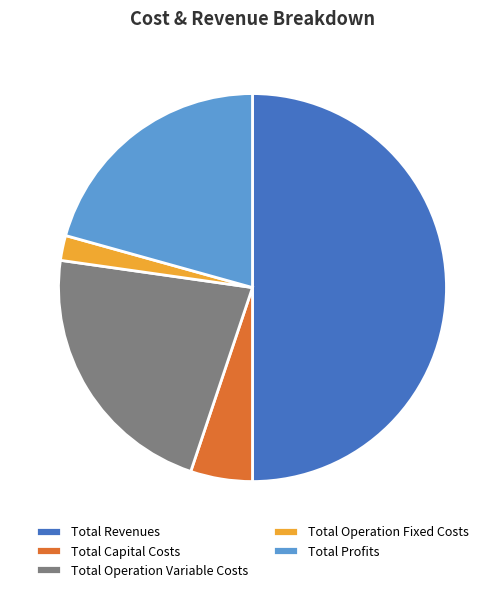

Do Total Capital Costs and Total Operation Fixed Costs together represent more than half of the pie?

No